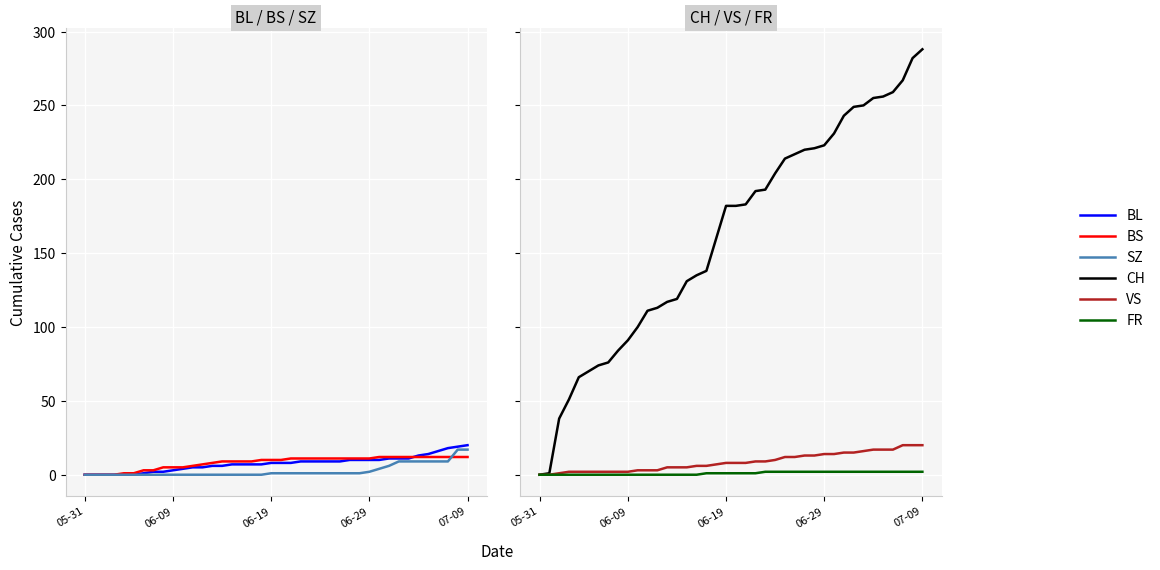

Count the number of data series in this chart.

6